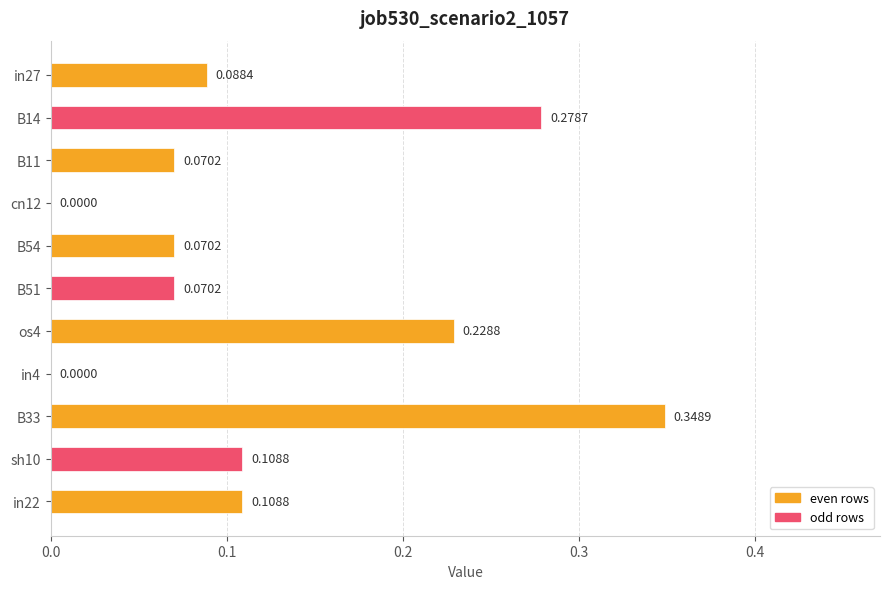

Between os4 and B51, which is larger?

os4